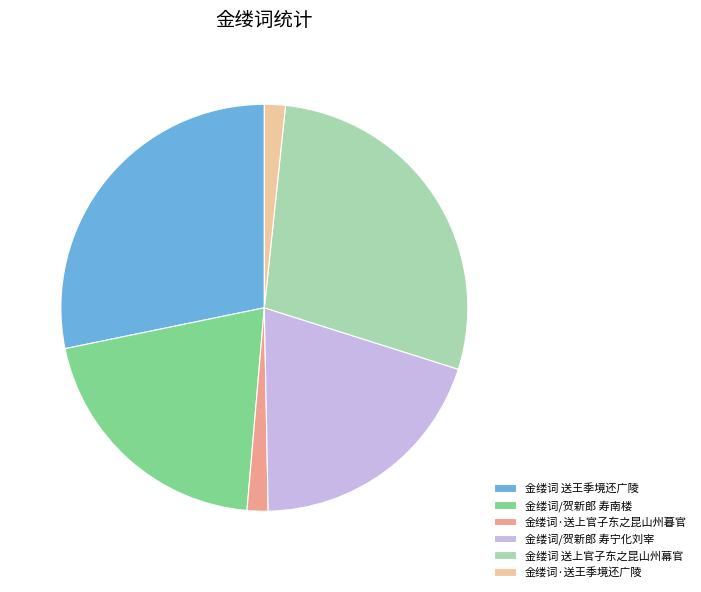

True or false: 金缕词/贺新郎 寿南楼 accounts for 20% of the total.

True